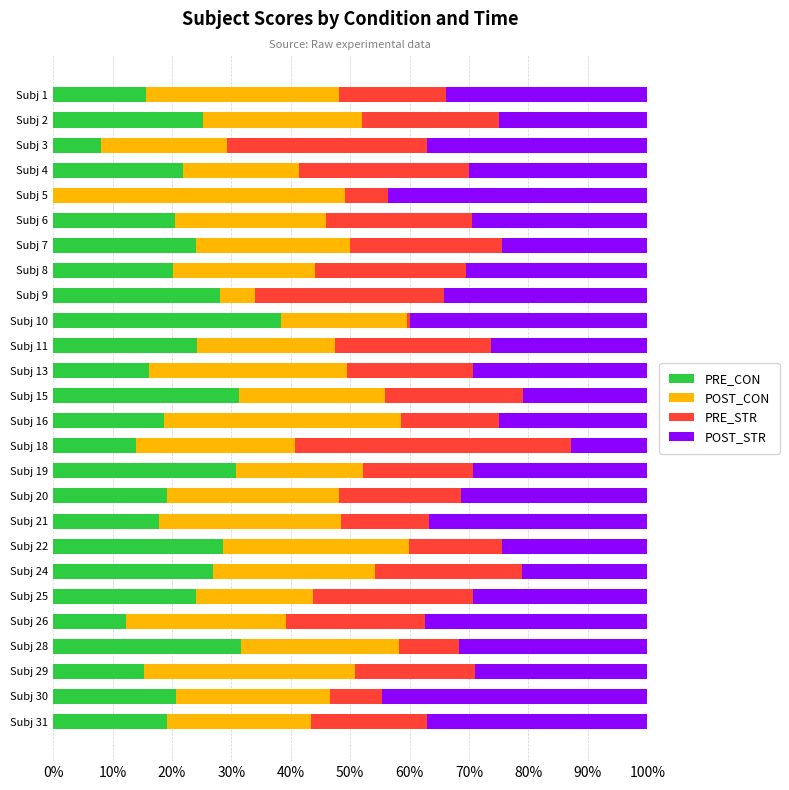

Count the number of categories in the chart.

26